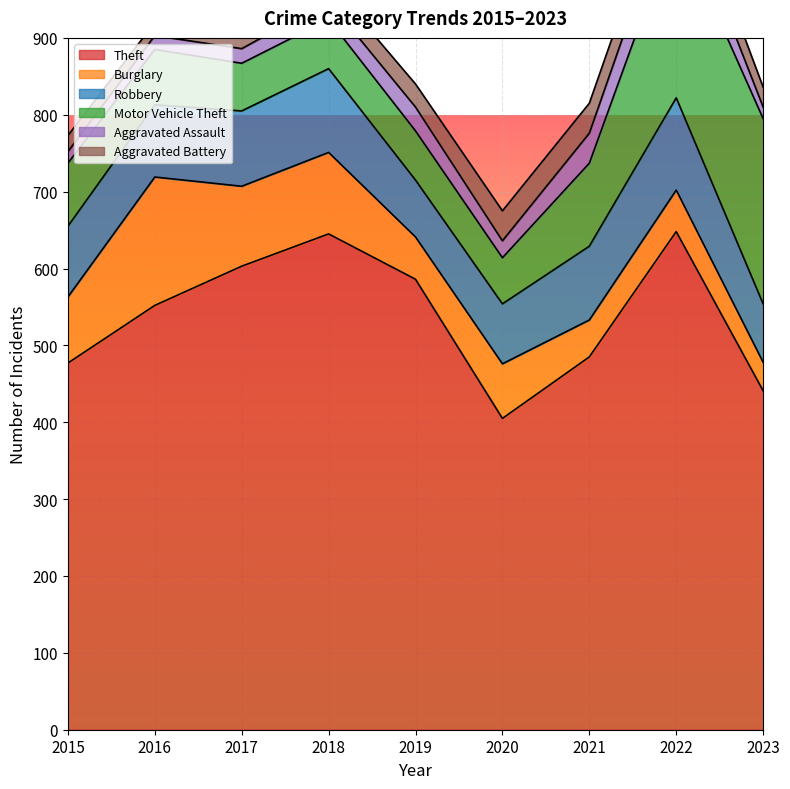

Between which two adjacent categories do Aggravated Assault and Aggravated Battery first intersect?

2015 and 2016